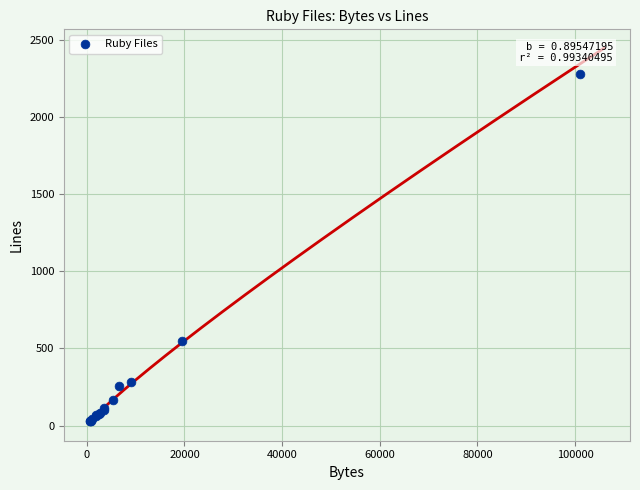

What Y value in the scatter plot is closest to 1154?

551